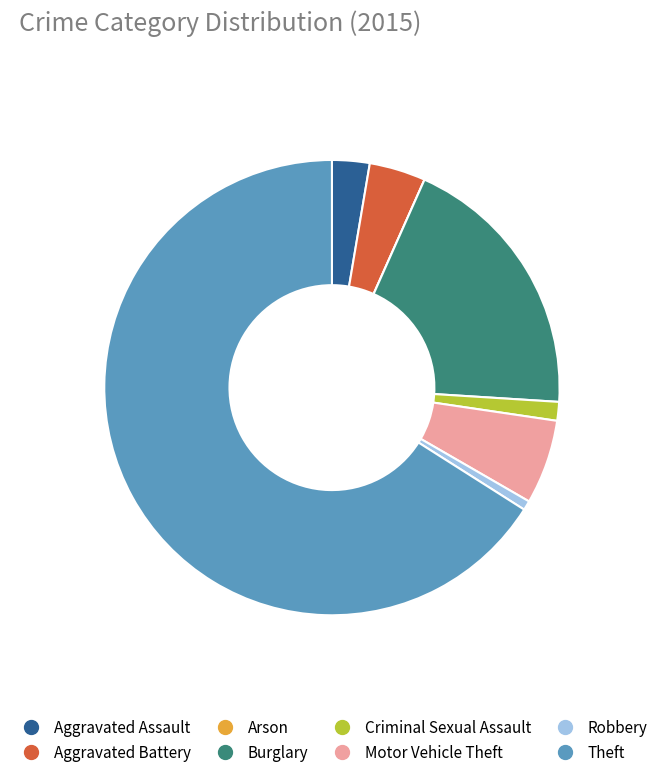

Is Theft the majority of the pie?

Yes